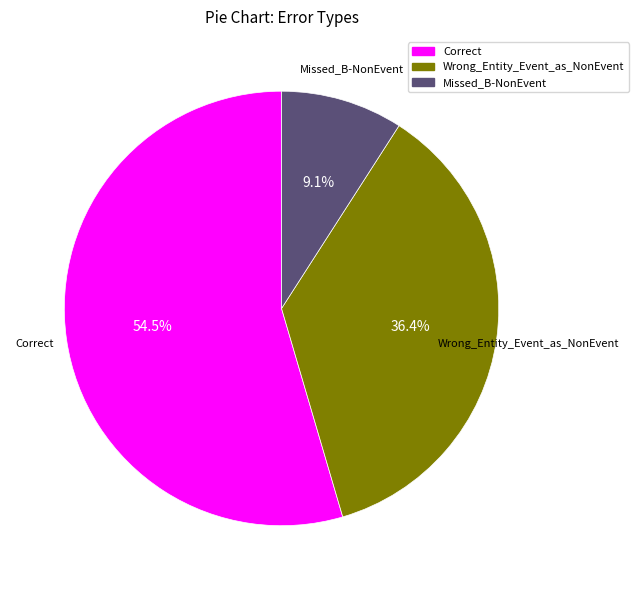

Approximately how many times larger is the value at Wrong_Entity_Event_as_NonEvent compared to Correct?

0.7